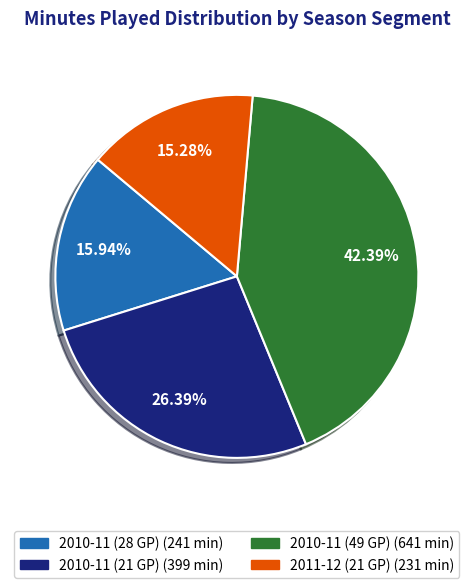

Is there any slice that represents more than half of the pie?

No